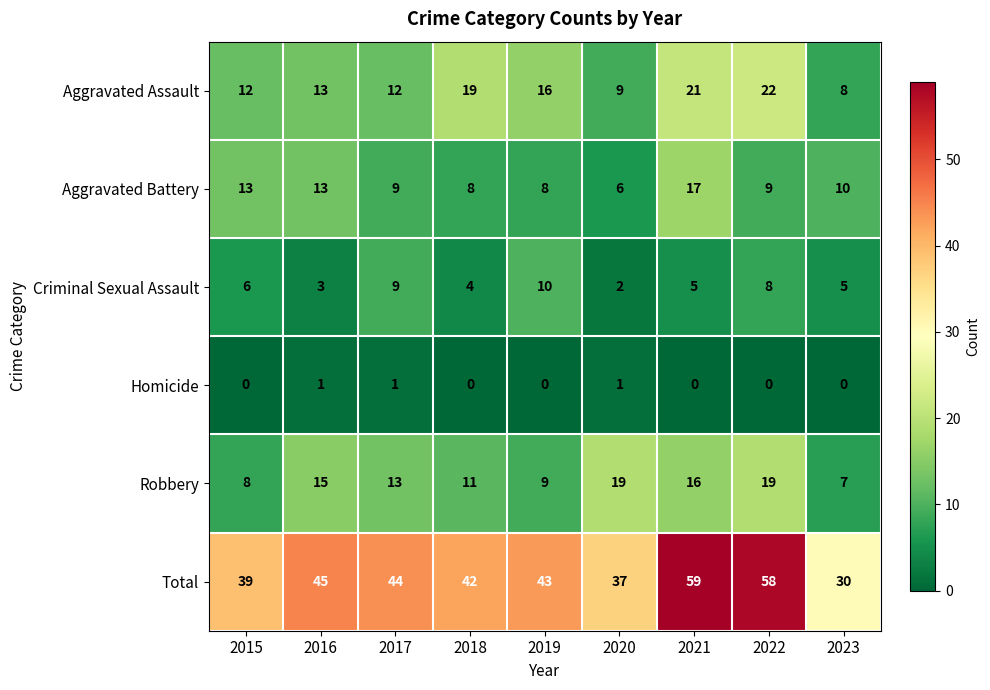

What is the sum of the Total values at 2015 and 2021?

98